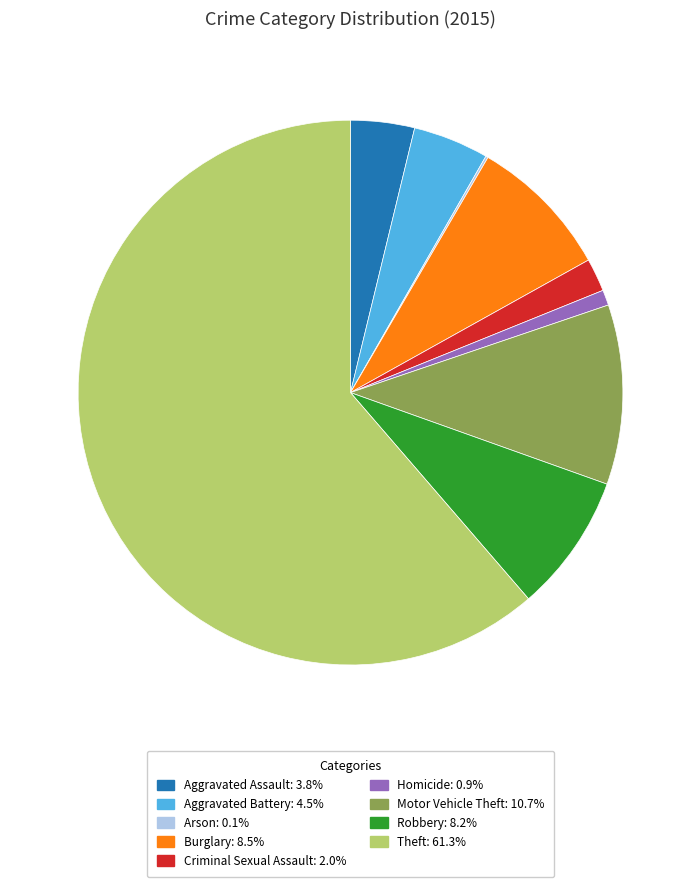

What is the ratio of the value at Criminal Sexual Assault to the value at Aggravated Assault?

0.5